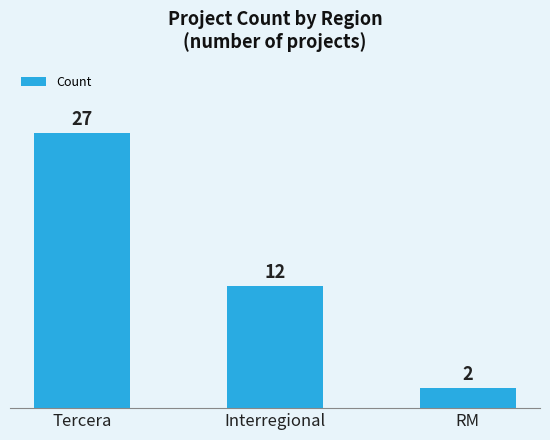

Which has a higher value, Interregional or RM?

Interregional